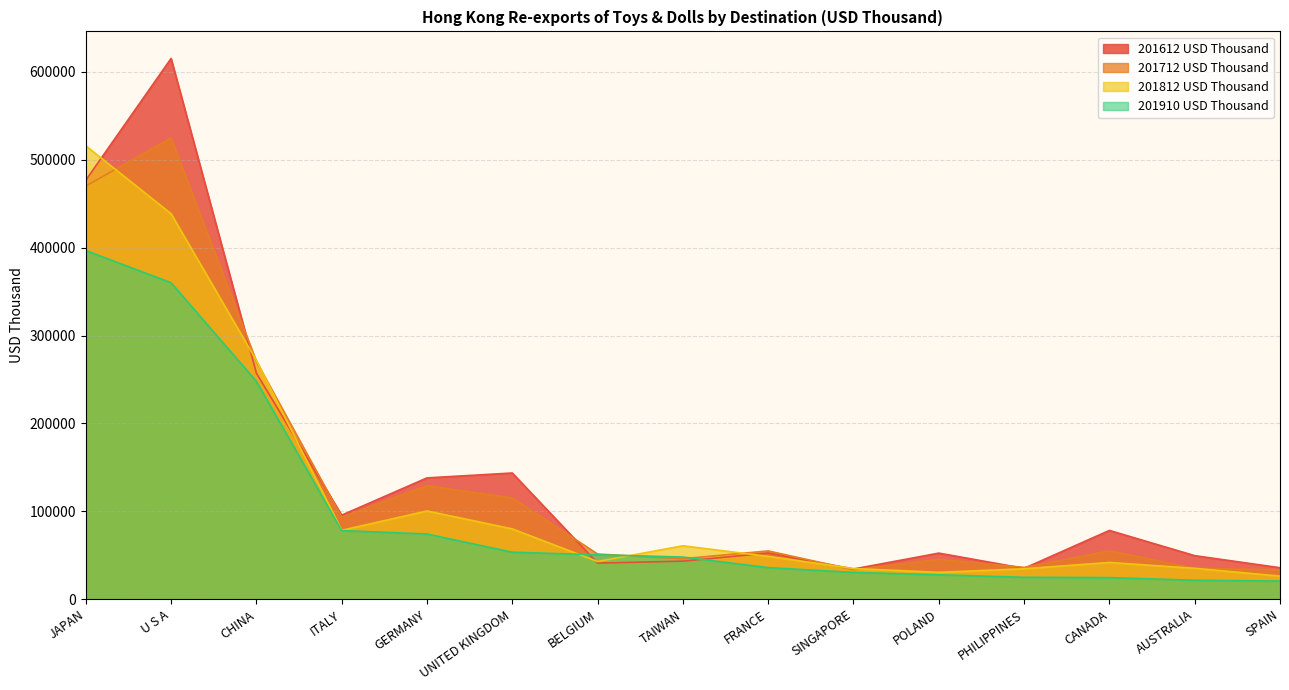

What position from the left is UNITED KINGDOM?

6